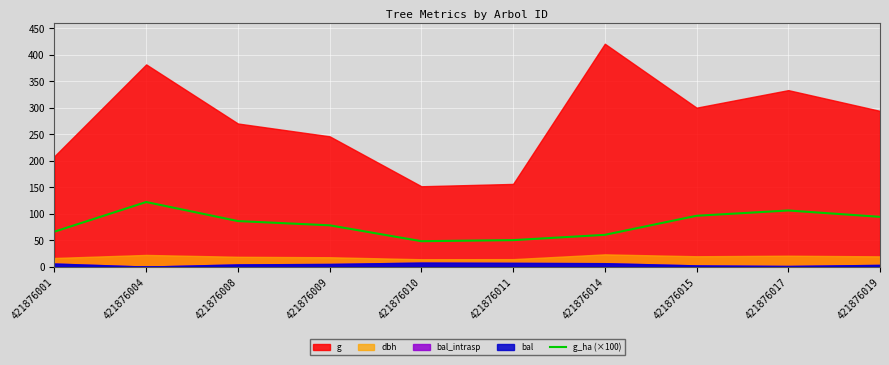

Where is the data nearest to the value 85?

421876008